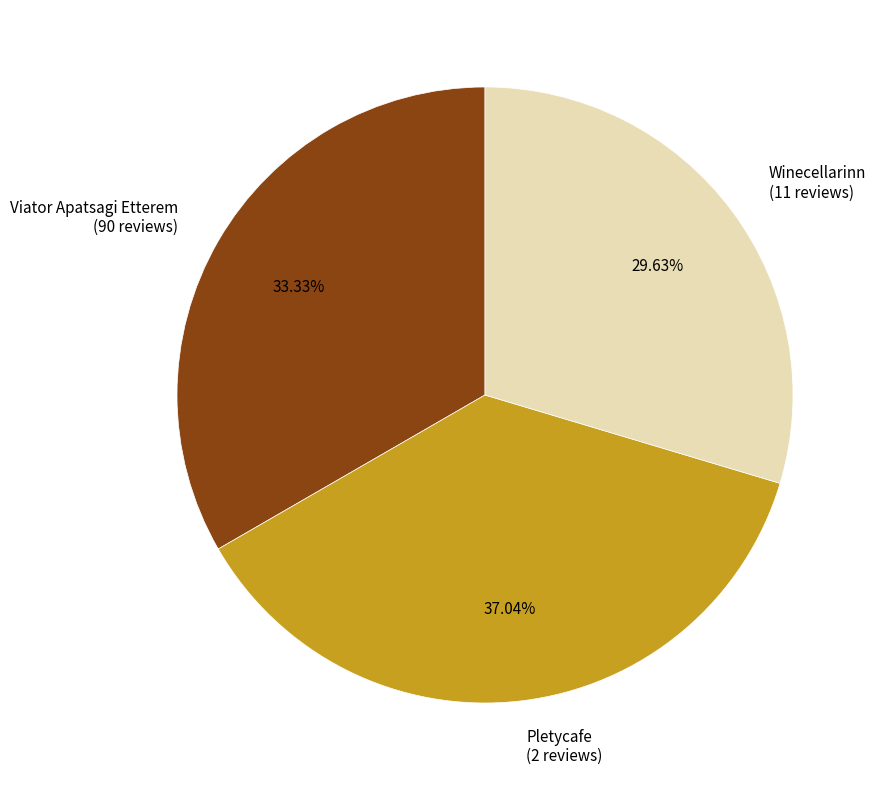

To the nearest percent, what percentage of the pie is Viator Apatsagi Etterem?

33%